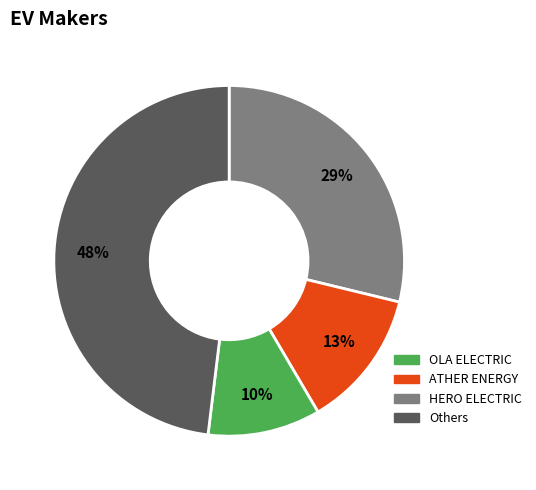

Is there a majority slice in this chart?

No